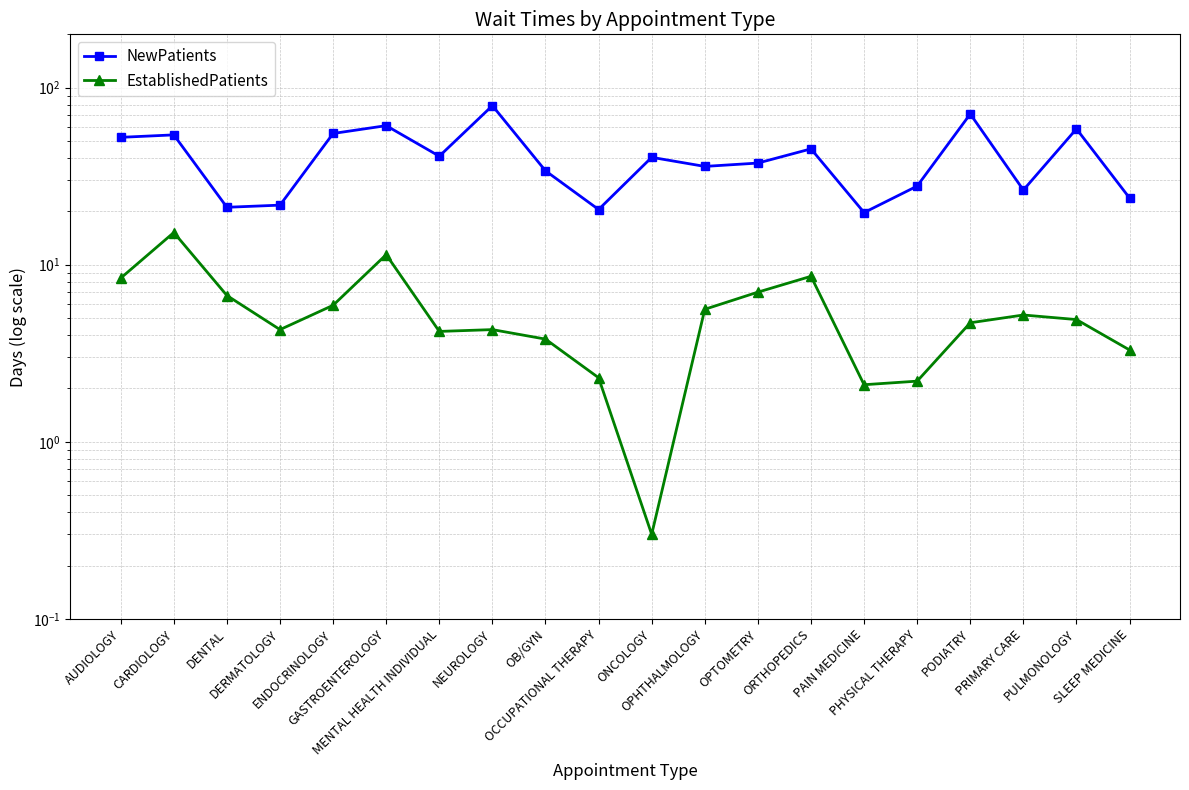

Rank the series by their average value, from highest to lowest.

NewPatients, EstablishedPatients